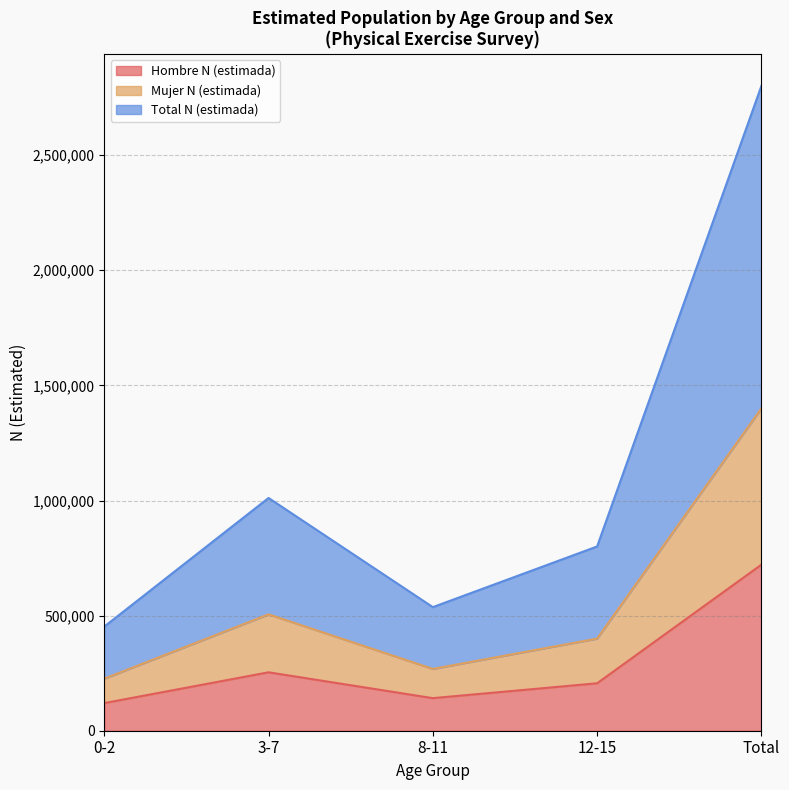

The value of Hombre N (estimada) at 12-15 is 295268. True or false?

False